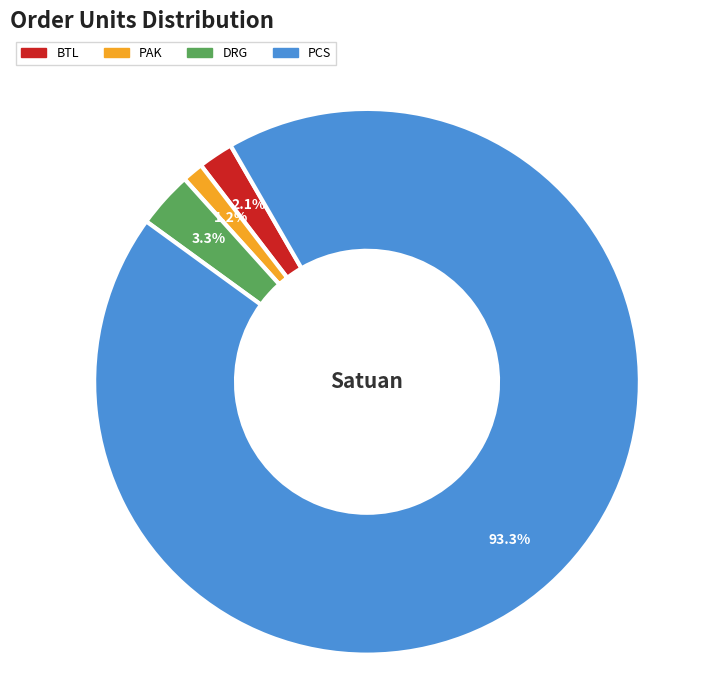

Which has a higher value, BTL or DRG?

DRG